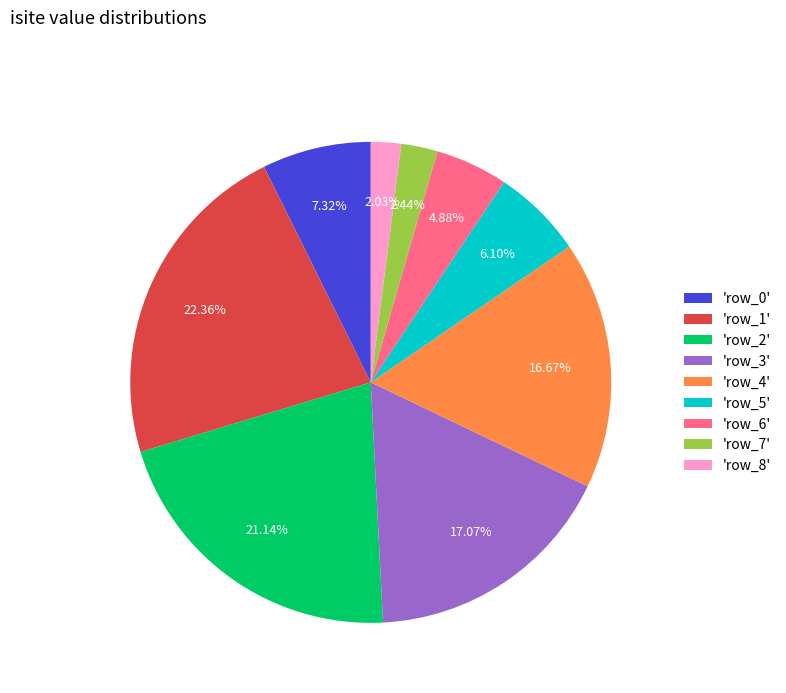

Is the sum of 'row_7' and 'row_4' greater than half?

No